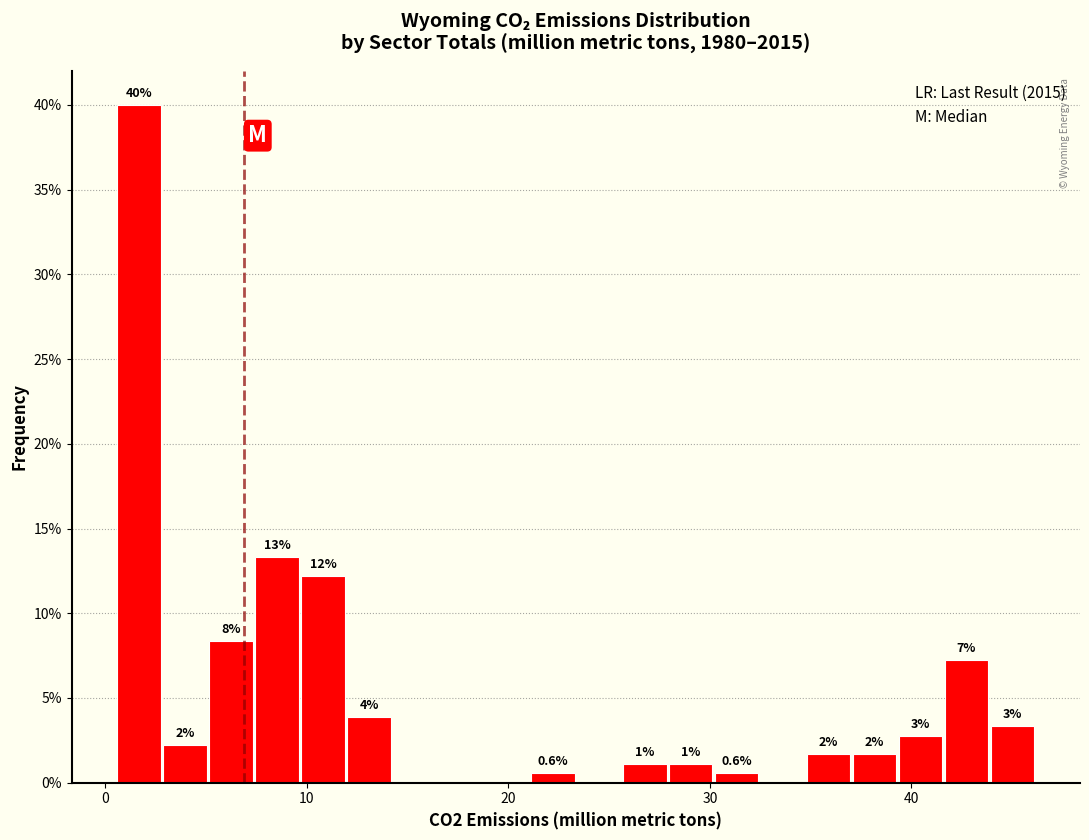

Read against the x-axis, roughly where is the centre of the tallest bar?

2